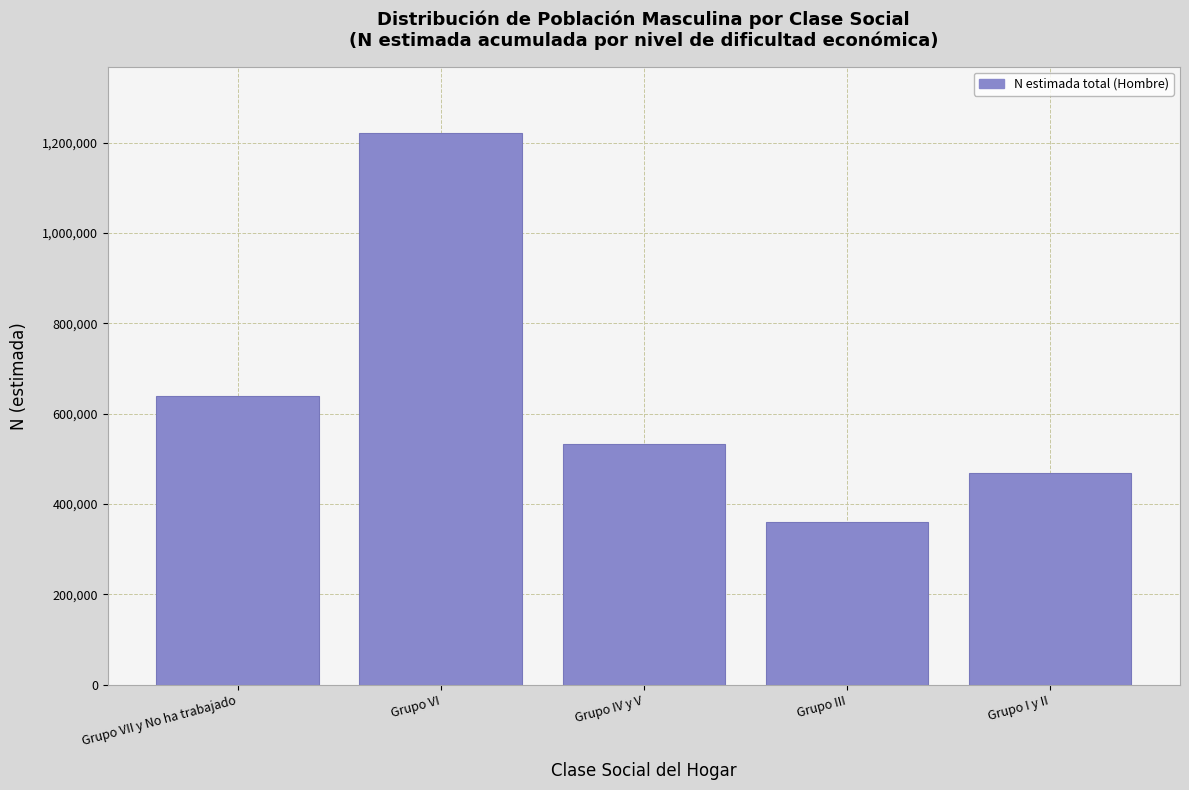

Reading left to right, extract all data points from this chart.

Grupo VII y No ha trabajado=639959	Grupo VI=1221819	Grupo IV y V=533608	Grupo III=361210	Grupo I y II=467878